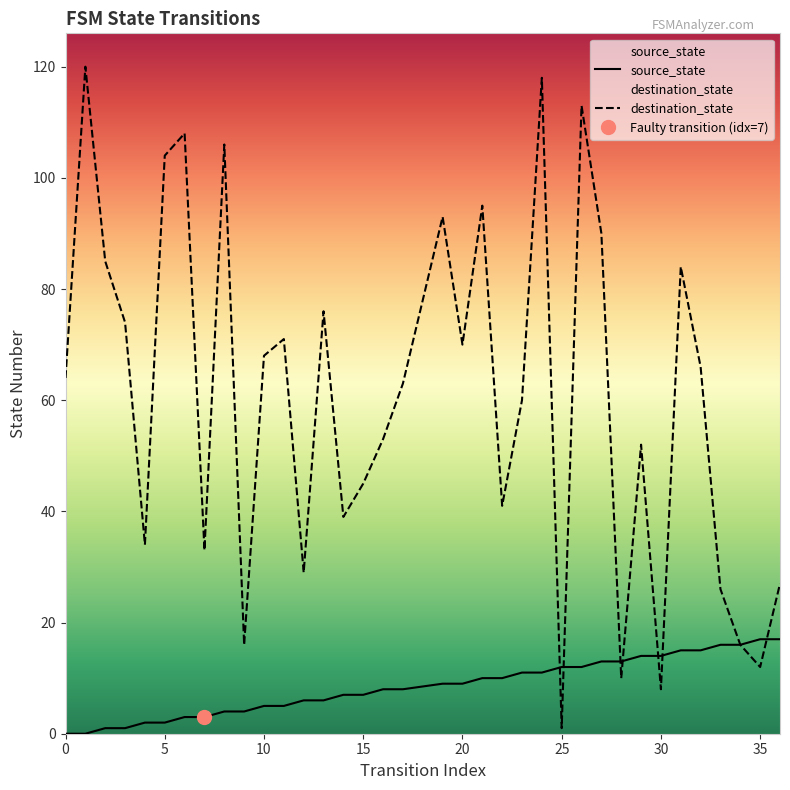

What is the total value across all series at 9?

20